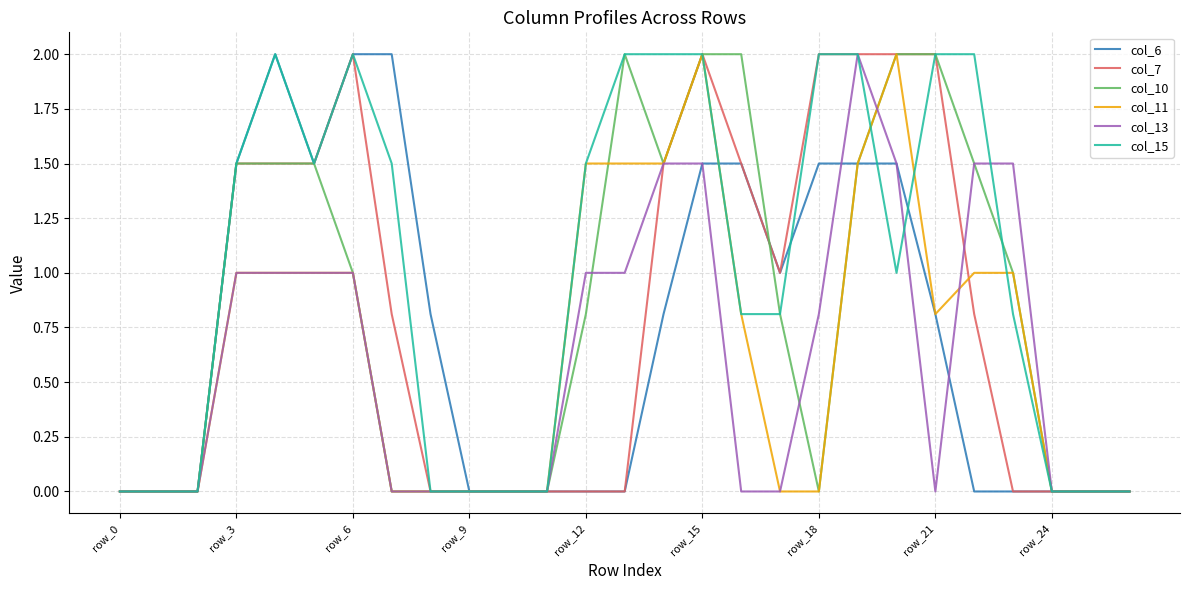

How many lines are shown in the chart?

6